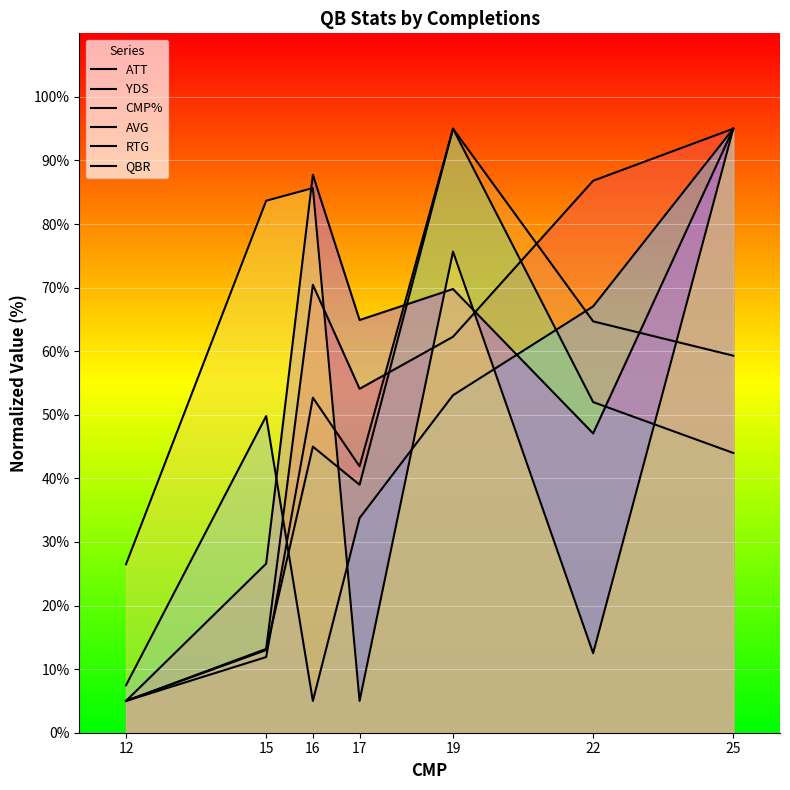

What are all the series names shown in the legend?

ATT, YDS, CMP%, AVG, RTG, QBR